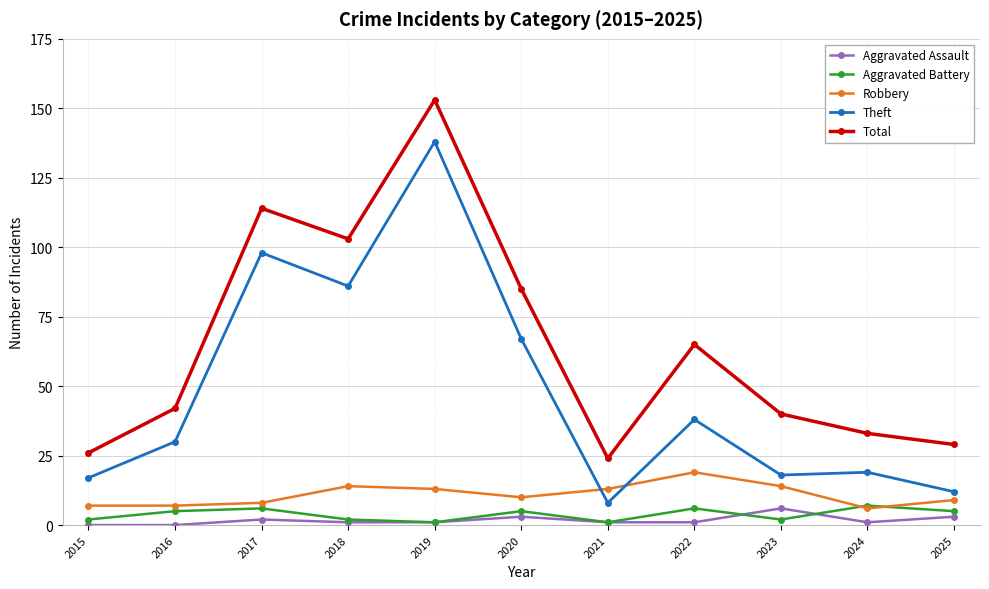

What is the maximum value for Aggravated Assault?

6